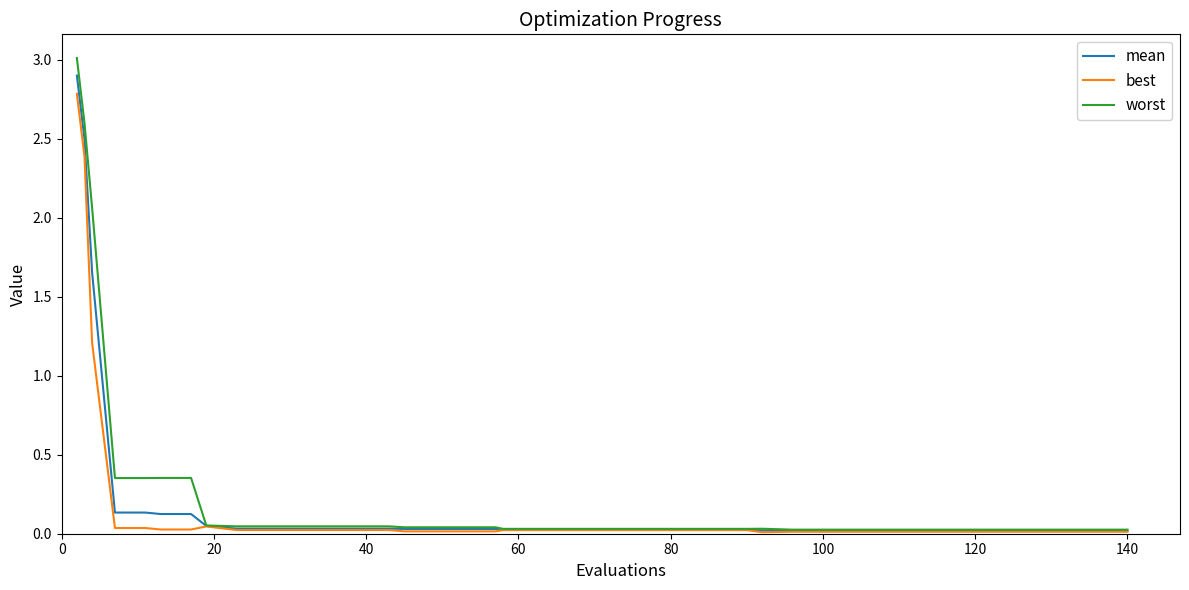

Which series has the widest spread of values?

worst